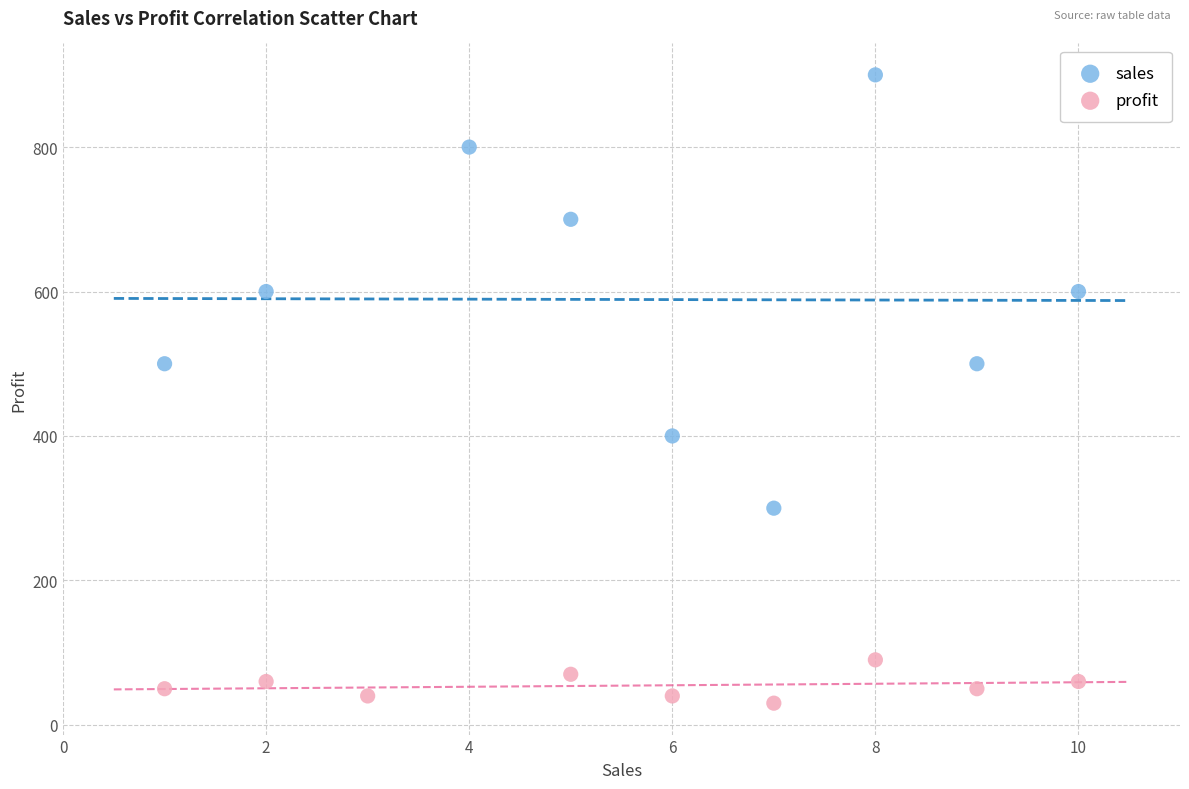

Which series contains the lowest Y value?

profit